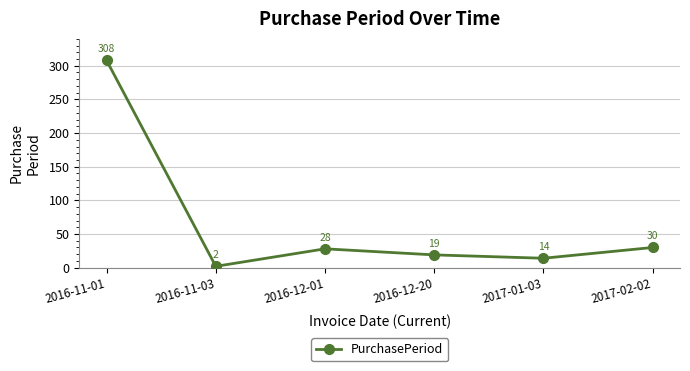

What is the label of the 2nd point from the left?

2016-11-03